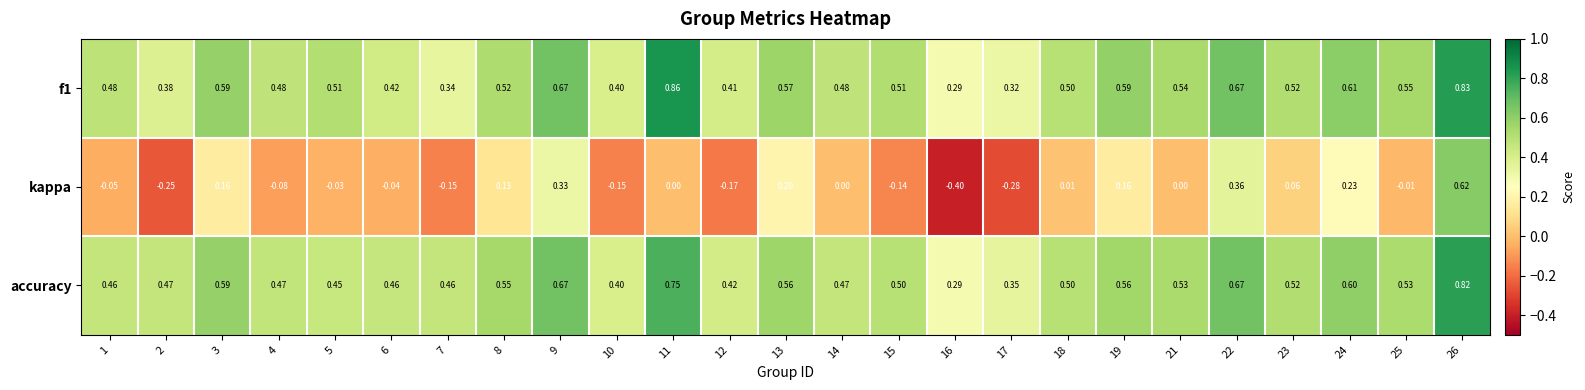

At which category is the sum across all series the highest?

26